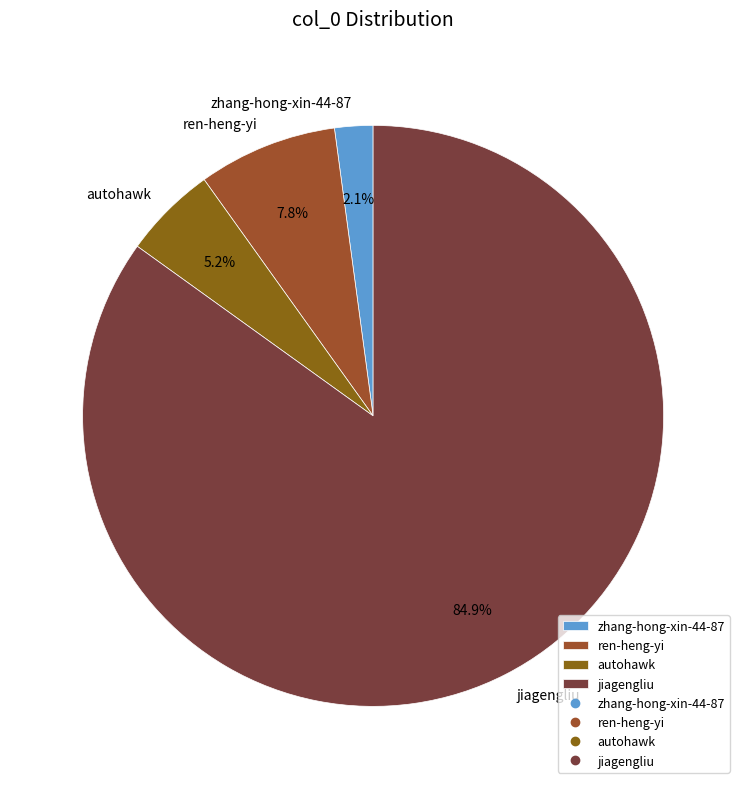

What is the largest slice in the pie chart?

jiagengliu